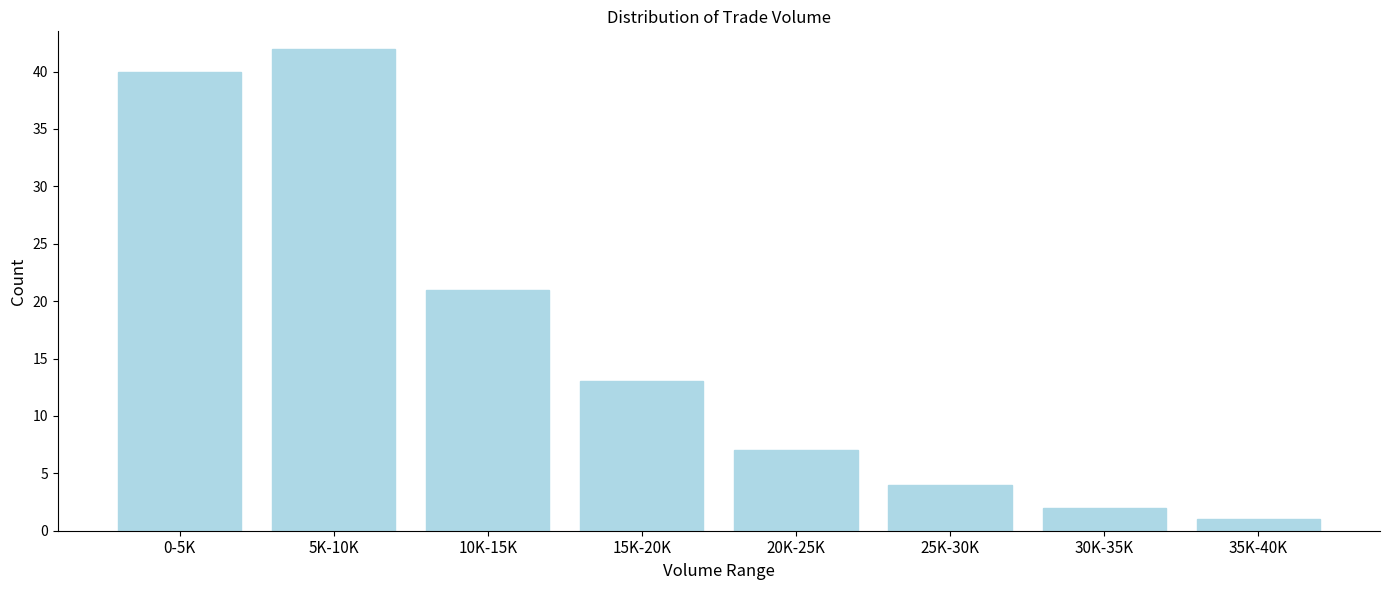

Reading left to right, extract all data points from this chart.

0-5K=40	5K-10K=42	10K-15K=21	15K-20K=13	20K-25K=7	25K-30K=4	30K-35K=2	35K-40K=1